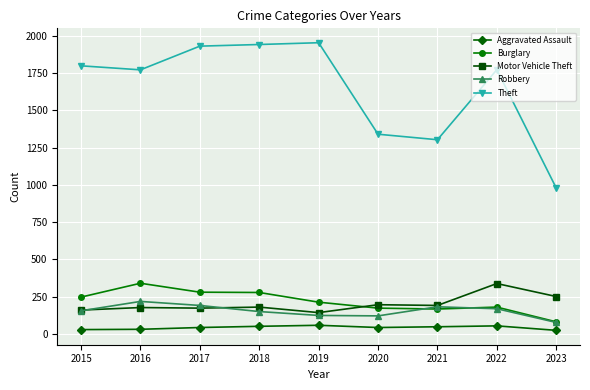

How many distinct data groups are displayed?

5